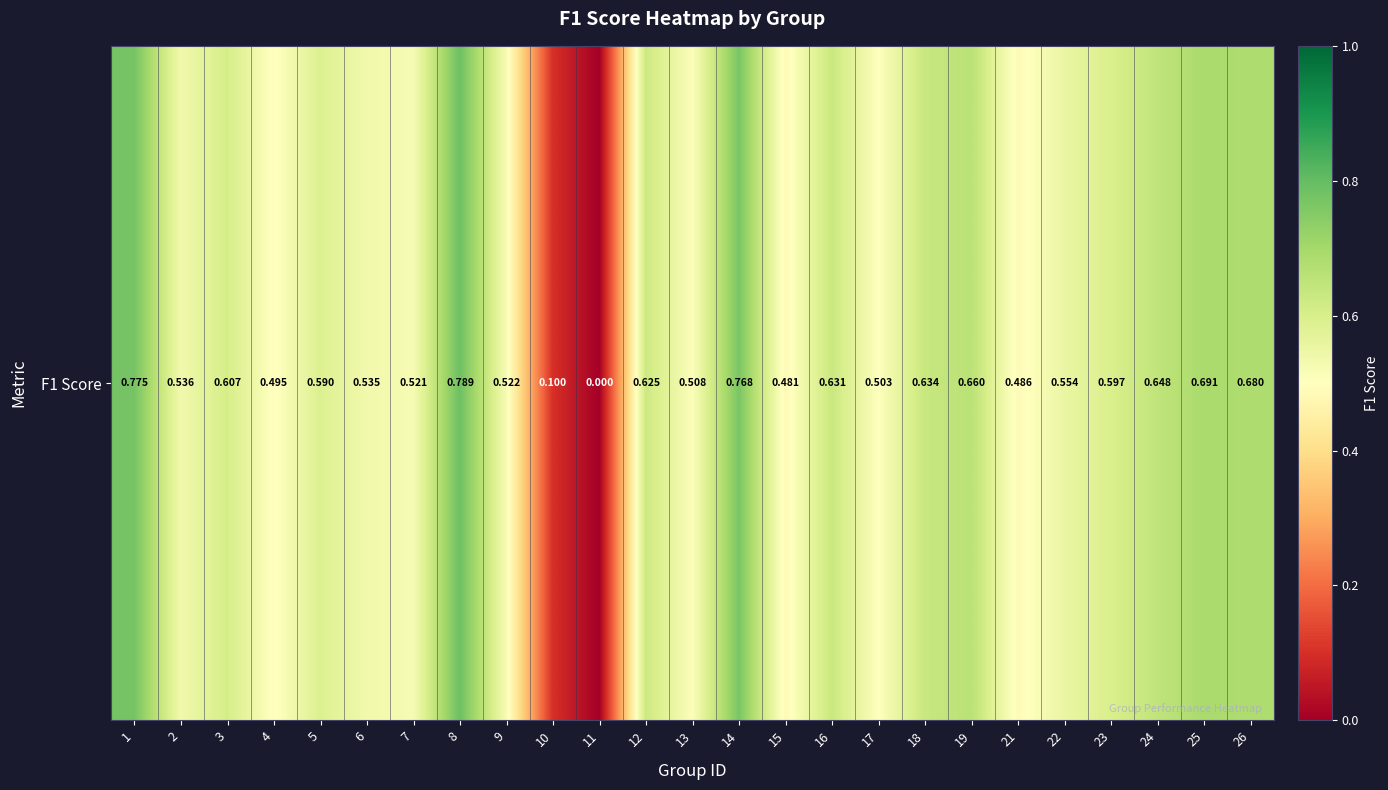

Rank the categories by value from highest to lowest.

8, 1, 14, 25, 26, 19, 24, 18, 16, 12, 3, 23, 5, 22, 2, 6, 9, 7, 13, 17, 4, 21, 15, 10, 11